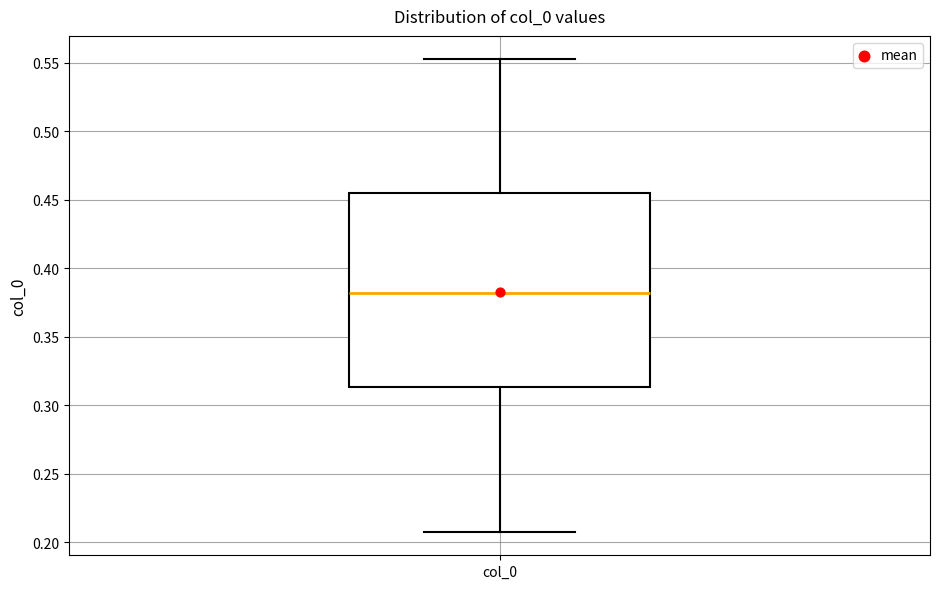

Read this box plot against the y-axis: the position of the median line, the range covered by the box, and the ends of both whiskers. The values are not printed on the chart, so give them approximately, as read against the axis.

median 0.380, box 0.315 to 0.455, whiskers 0.210 to 0.550